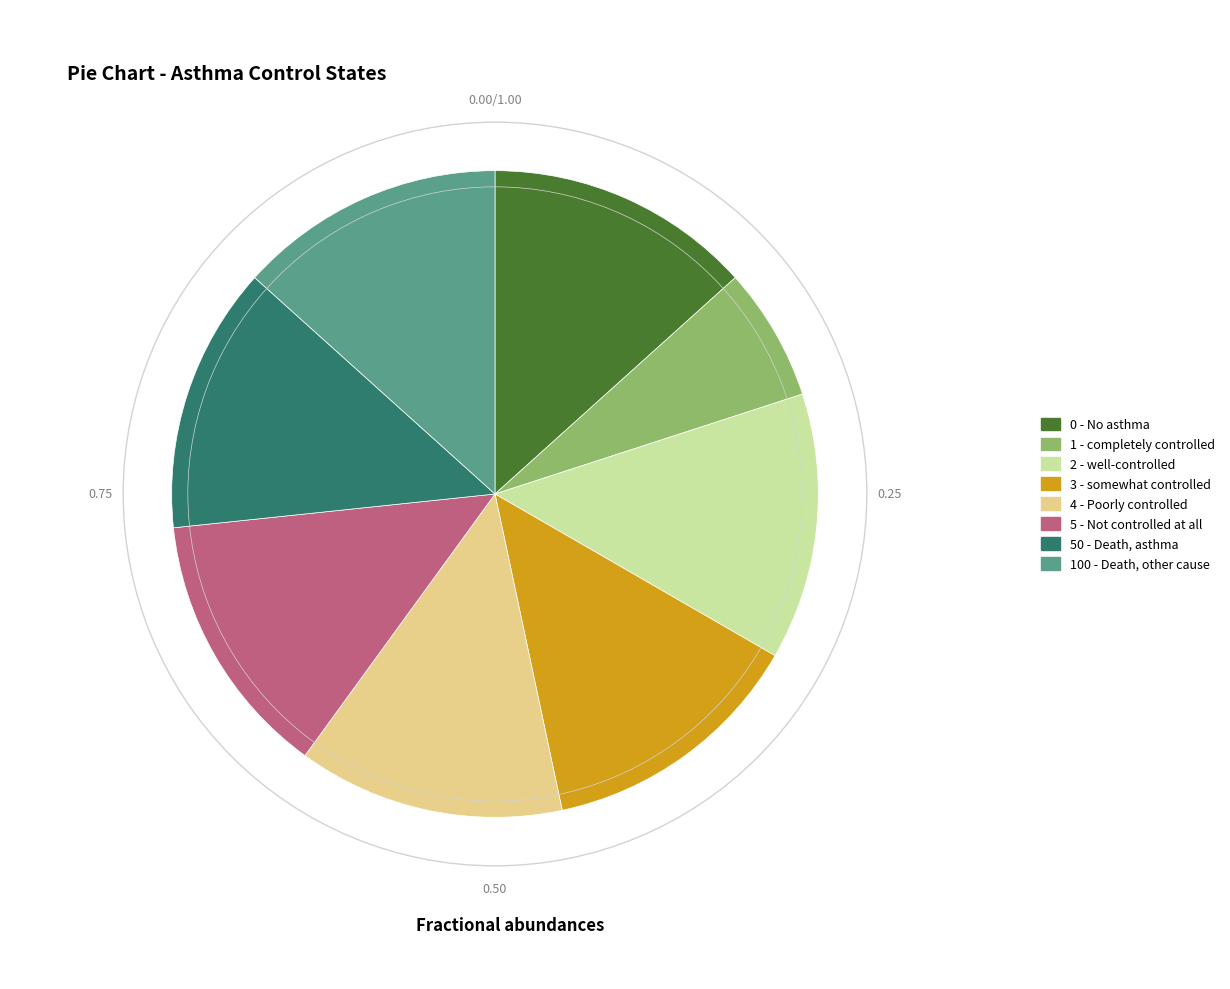

What is the ratio of the value at 2 - well-controlled to the value at 3 - somewhat controlled?

1.0